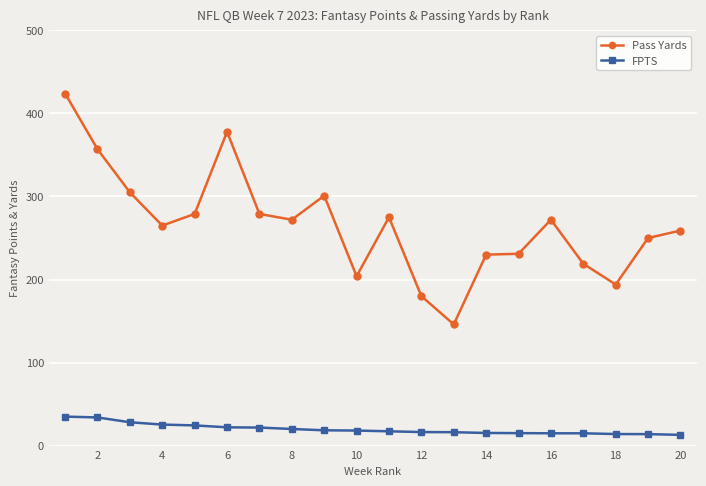

List the series in order of their peak value, highest first.

Pass Yards, FPTS